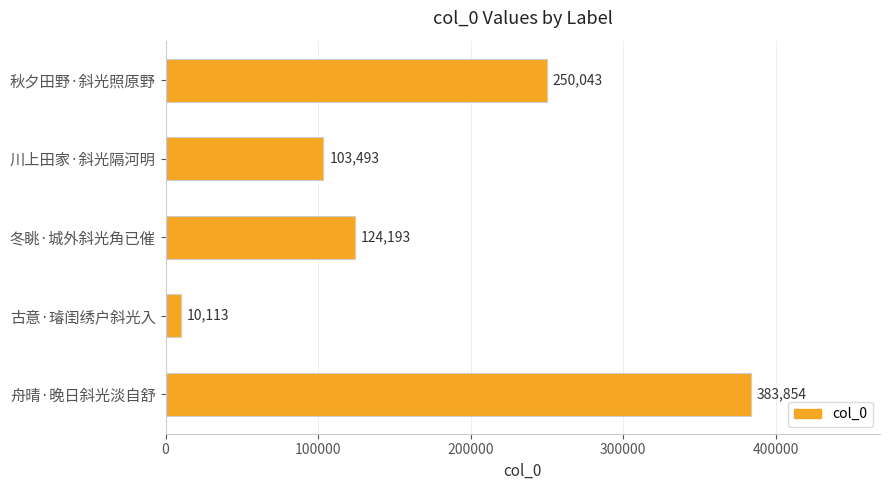

Between 舟晴·晚日斜光淡自舒 and 冬眺·城外斜光角已催, which is larger?

舟晴·晚日斜光淡自舒